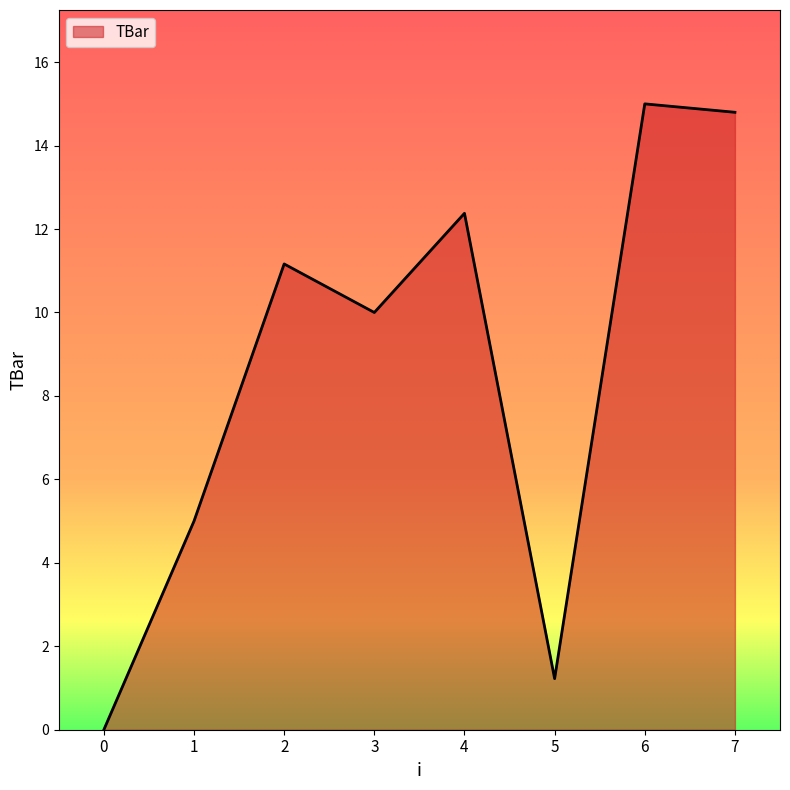

True or false: there are more than 1 points higher than both neighbors.

True